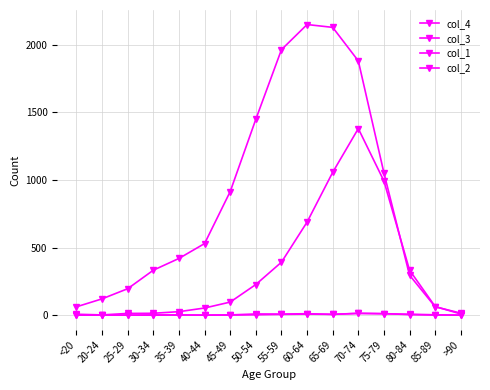

What is the spread (max minus min) of values at <20?

62